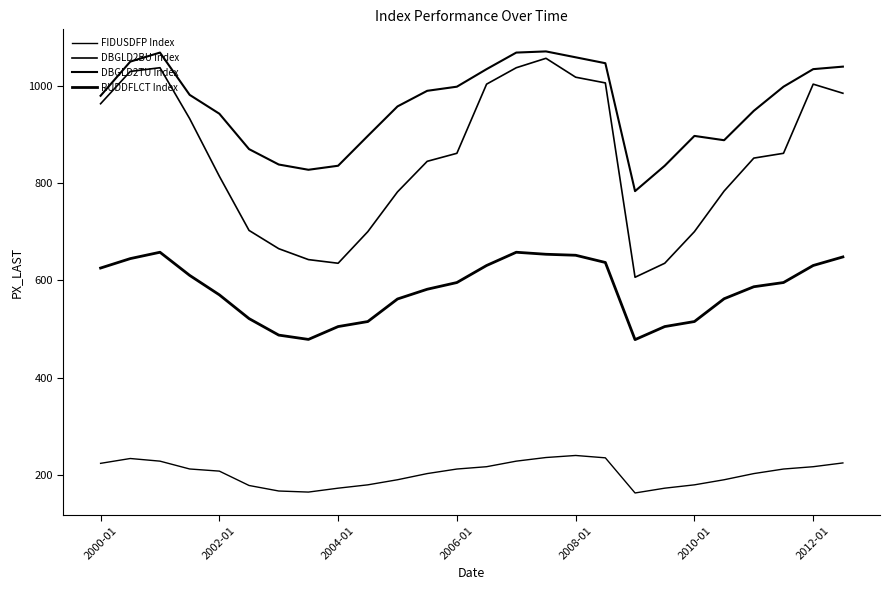

How many lines are shown in the chart?

4